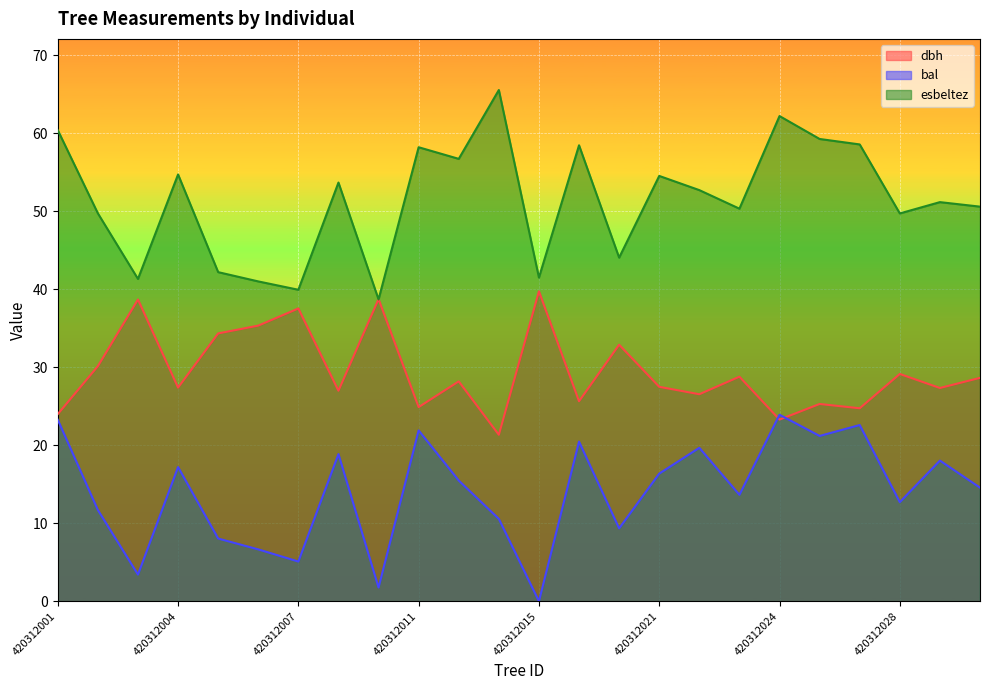

True or false: dbh has more than 2 interior local peaks.

True